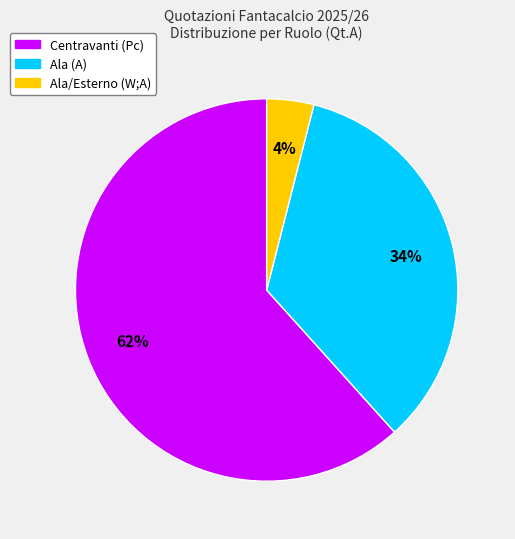

To the nearest percent, what is the difference between the largest and smallest slice percentages?

58%